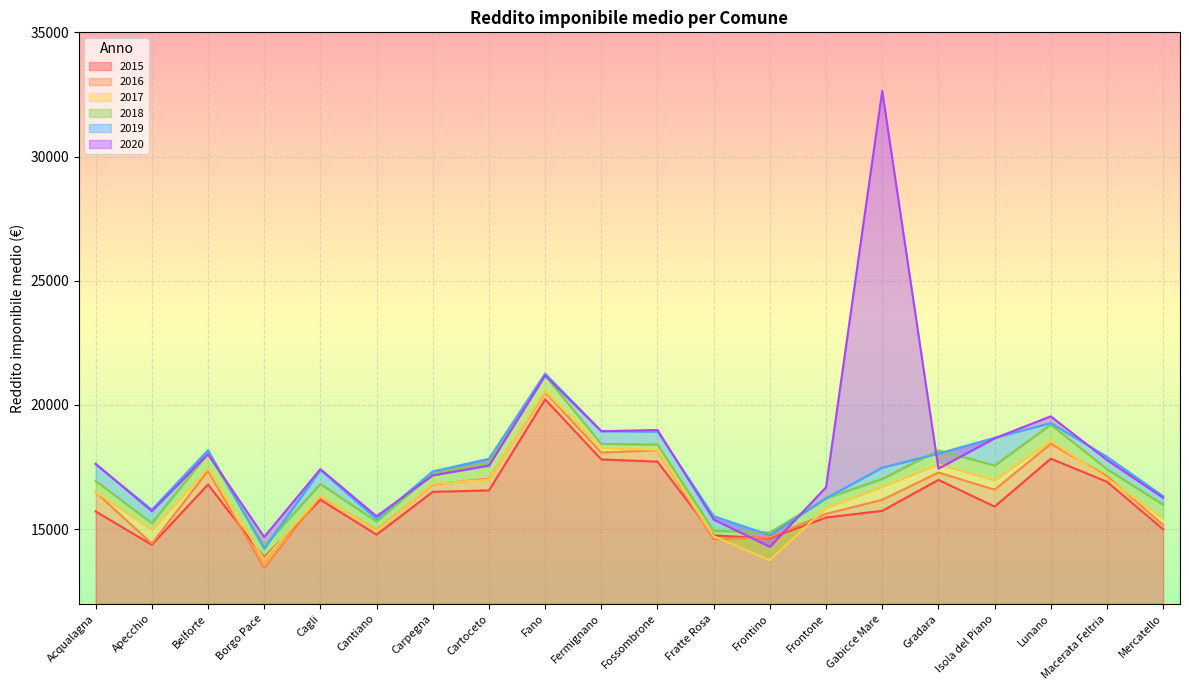

At which category is the sum across all series the highest?

Fano